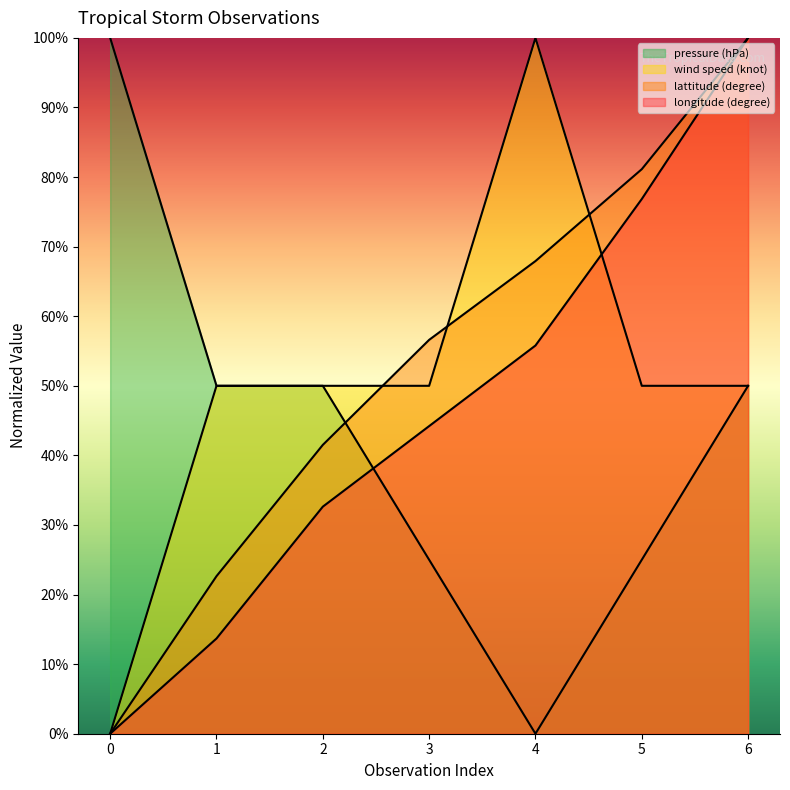

What is the sum of all pressure (hPa) values?

300.0